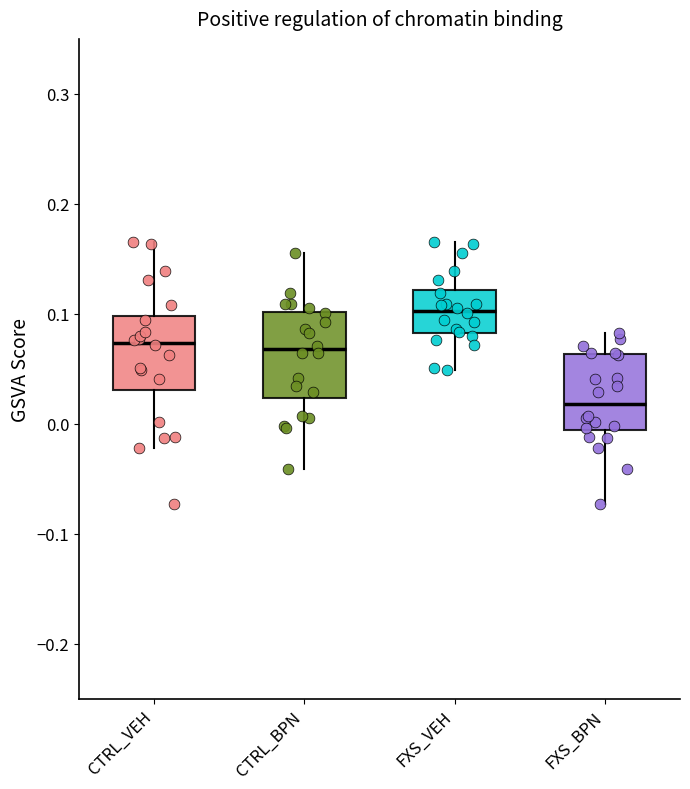

Reading left to right, read every box against the y-axis: the position of its median line, the range the box covers, and the ends of its whiskers. The values are not printed on the chart, so give them approximately, as read against the axis.

CTRL_VEH: median 0.07, box 0.03 to 0.10, whiskers -0.02 to 0.17
CTRL_BPN: median 0.07, box 0.02 to 0.10, whiskers -0.04 to 0.15
FXS_VEH: median 0.10, box 0.08 to 0.12, whiskers 0.05 to 0.17
FXS_BPN: median 0.02, box -0.01 to 0.06, whiskers -0.07 to 0.08